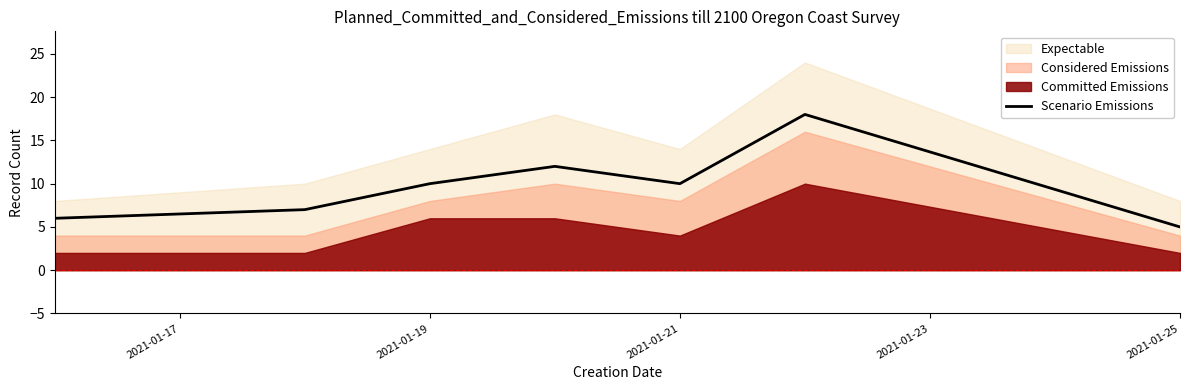

What is the value of the 2nd point from the left?

7